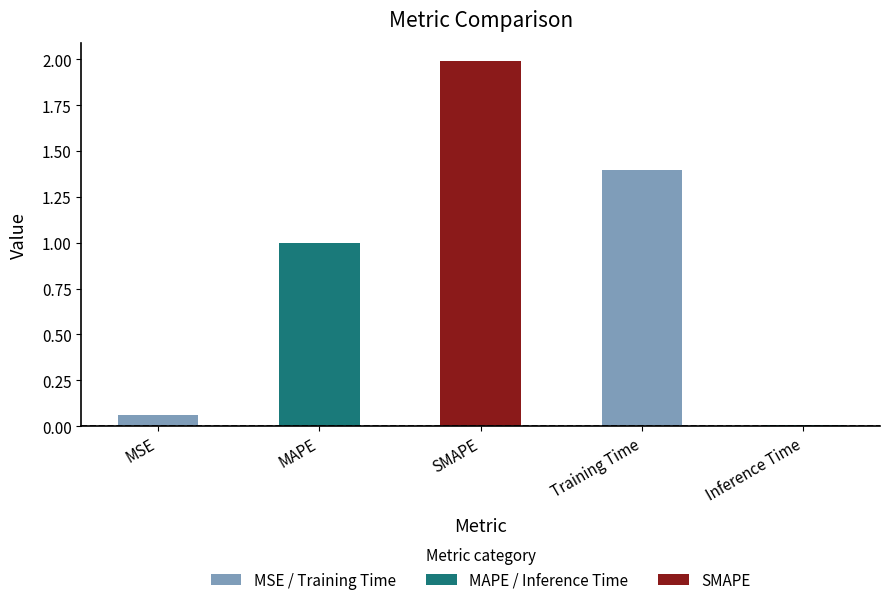

The value at MAPE is 1.0. True or false?

True